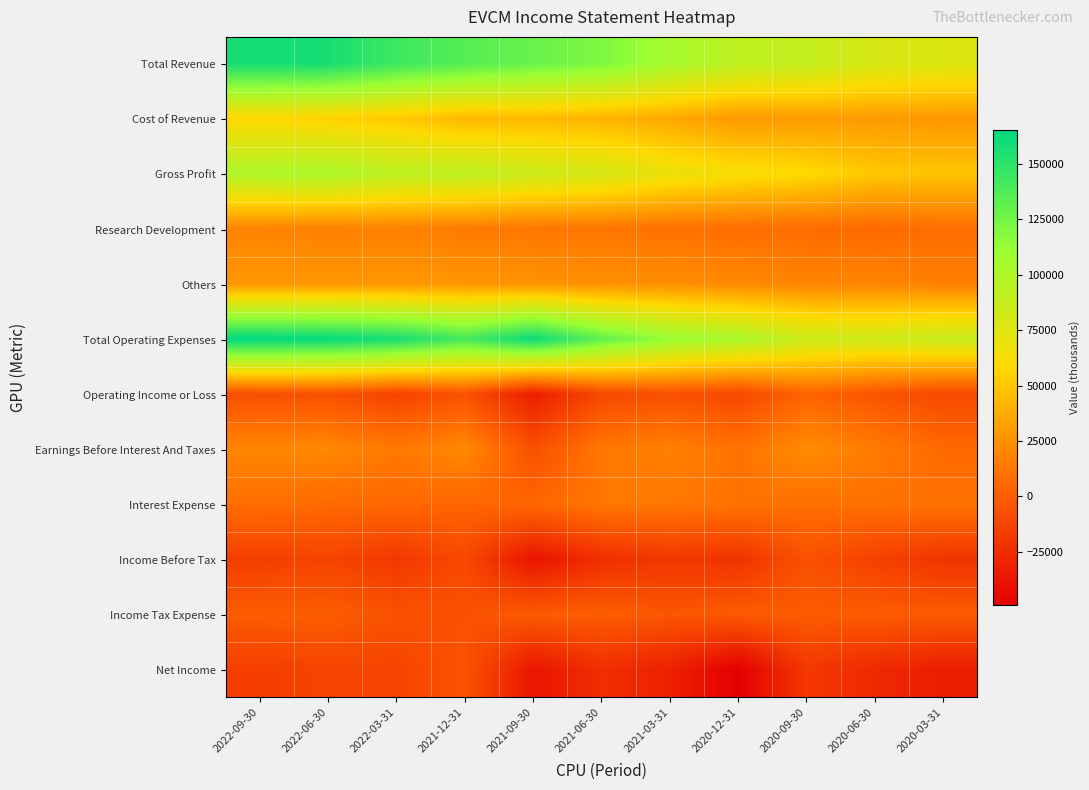

List the series in order of their peak value, highest first.

Total Operating Expenses, Total Revenue, Gross Profit, Cost of Revenue, Others, Earnings Before Interest And Taxes, Research Development, Interest Expense, Operating Income or Loss, Income Tax Expense, Net Income, Income Before Tax